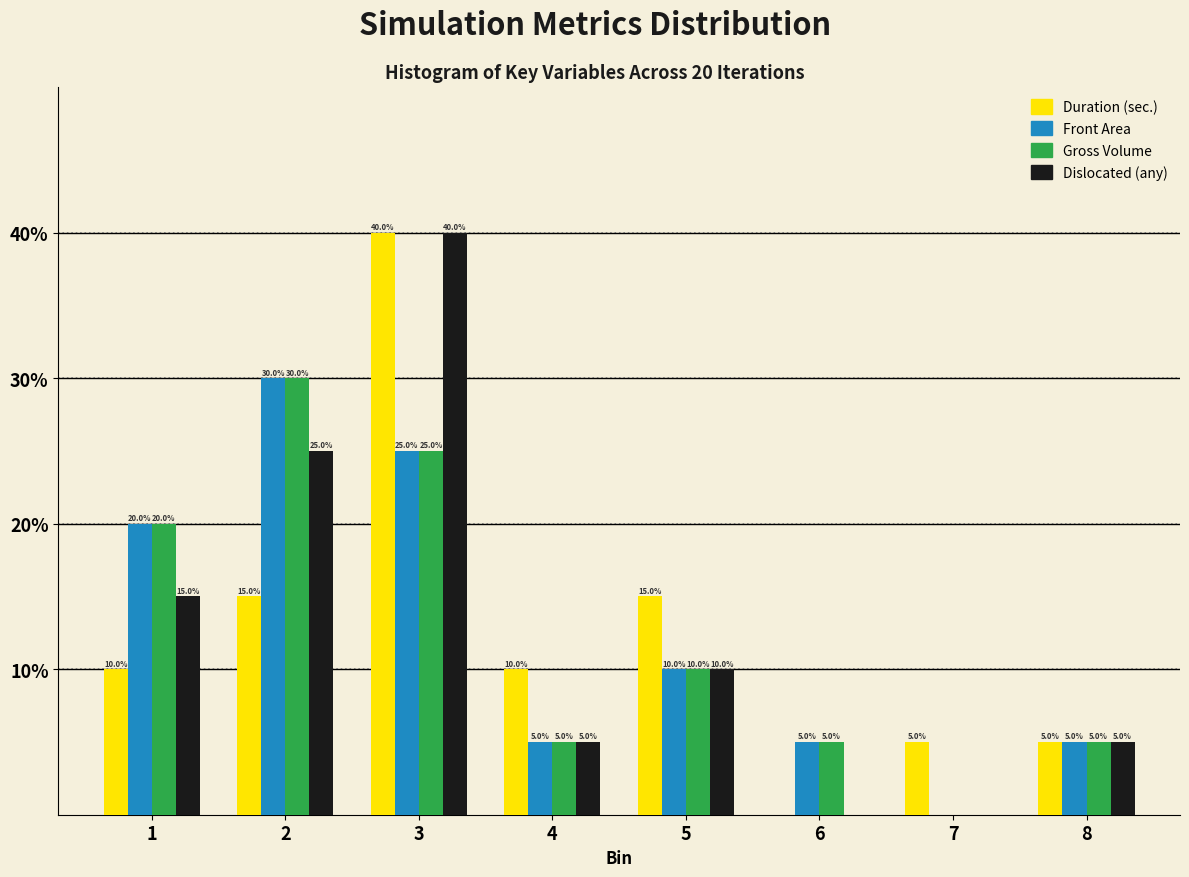

Reading right to left, extract all data points from this chart.

Duration (sec.): 8=5	7=5	6=0	5=15	4=10	3=40	2=15	1=10
Front Area: 8=5	7=0	6=5	5=10	4=5	3=25	2=30	1=20
Gross Volume: 8=5	7=0	6=5	5=10	4=5	3=25	2=30	1=20
Dislocated (any): 8=5	7=0	6=0	5=10	4=5	3=40	2=25	1=15